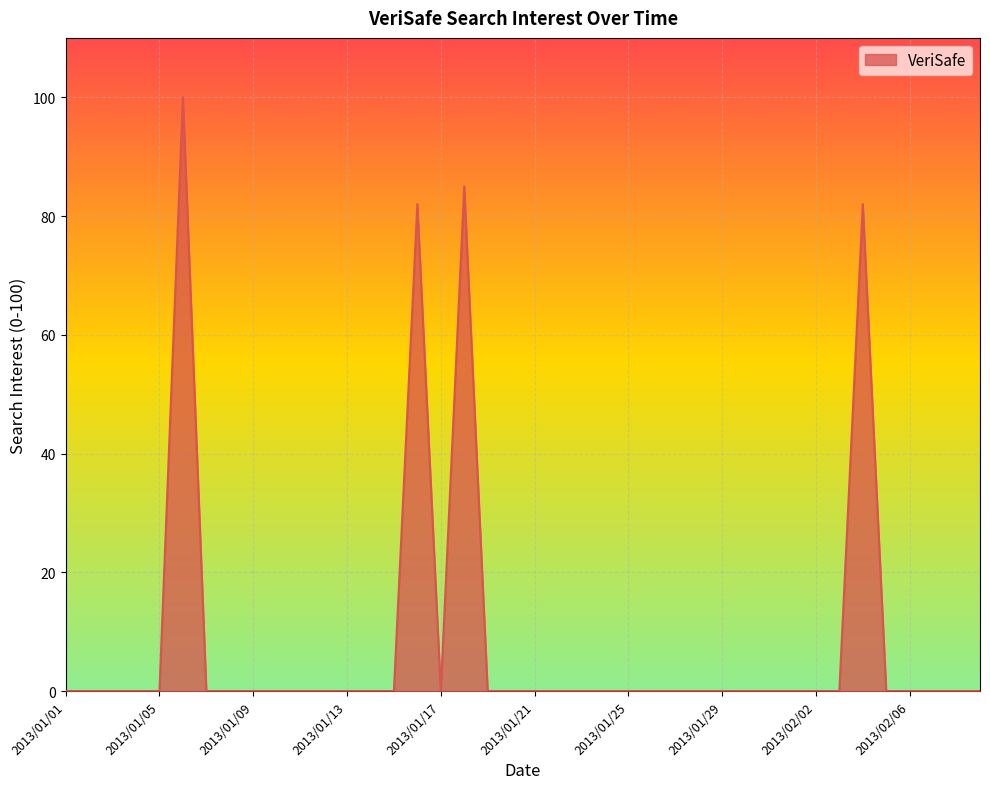

What is the average value?

9